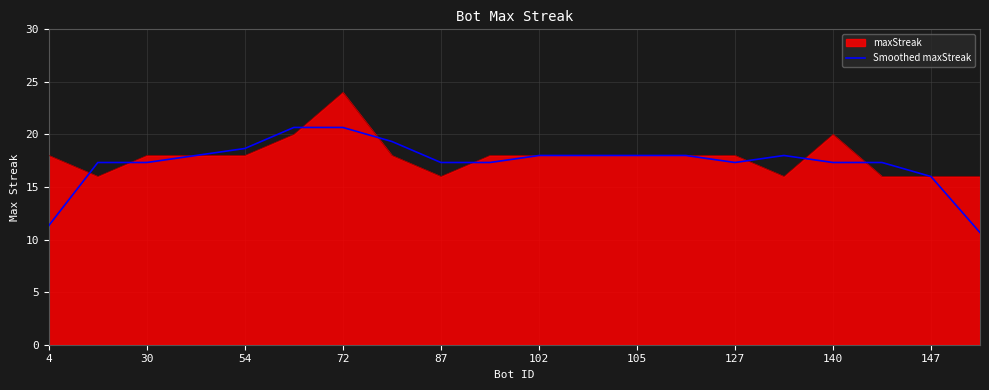

What is the maximum value for Smoothed maxStreak?

20.7